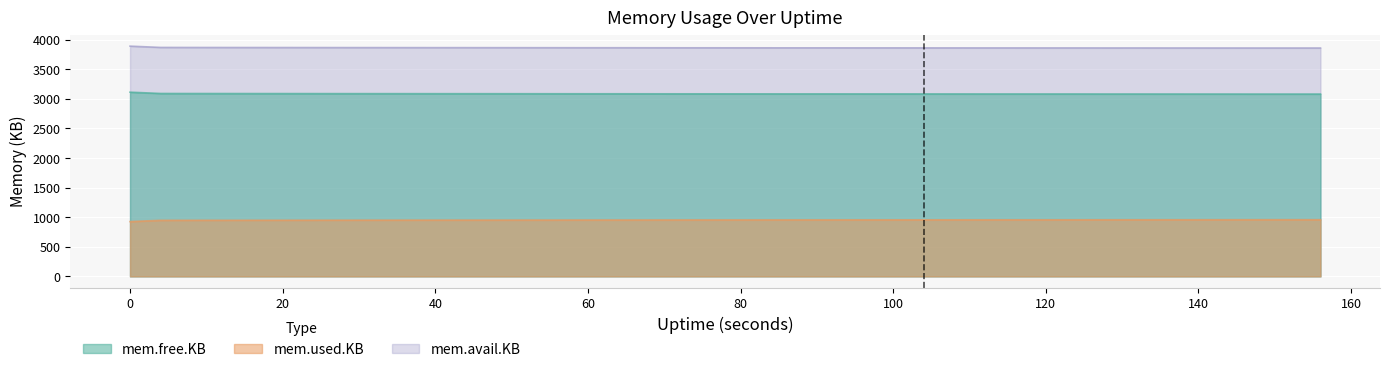

The mem.used.KB series shows 1402.6 at 116. True or false?

False